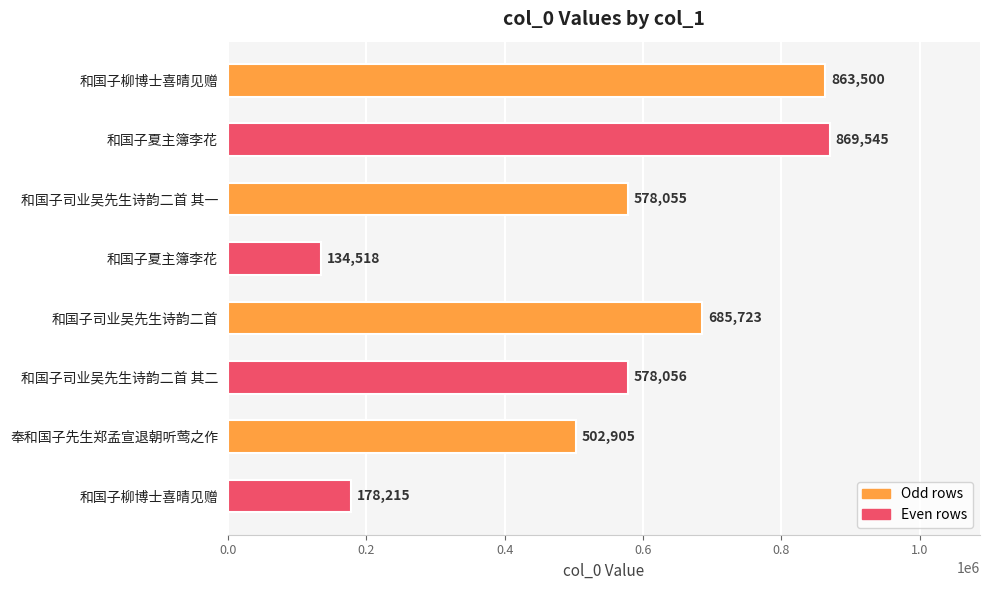

What is the greatest value displayed?

869545